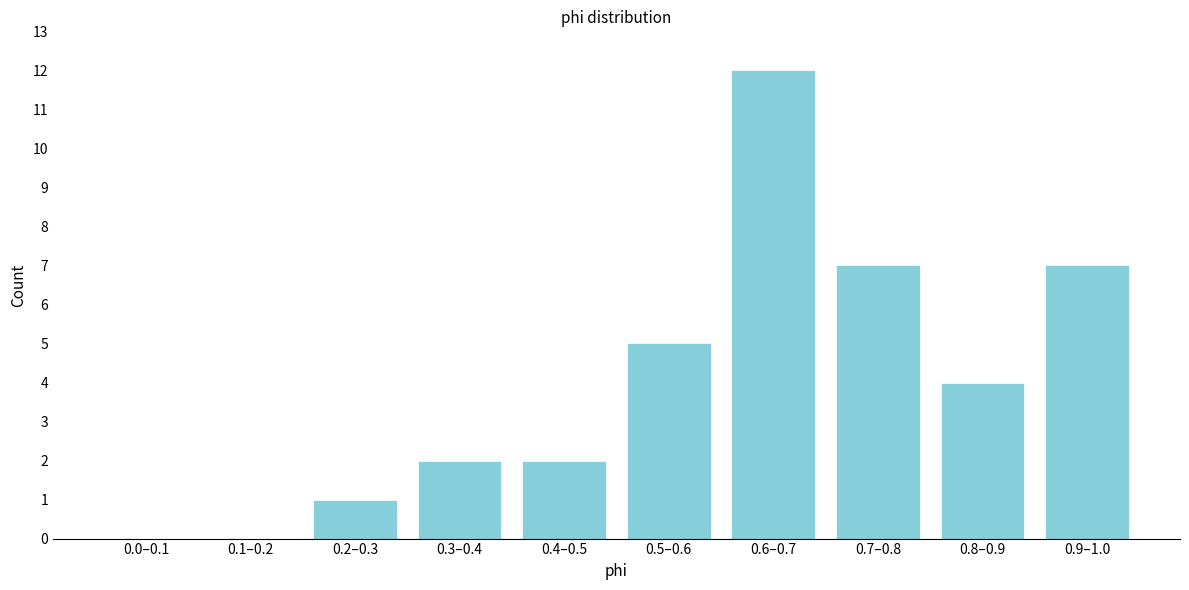

Reading right to left, what are all the values shown in this chart?

0.9–1.0=7	0.8–0.9=4	0.7–0.8=7	0.6–0.7=12	0.5–0.6=5	0.4–0.5=2	0.3–0.4=2	0.2–0.3=1	0.1–0.2=0	0.0–0.1=0